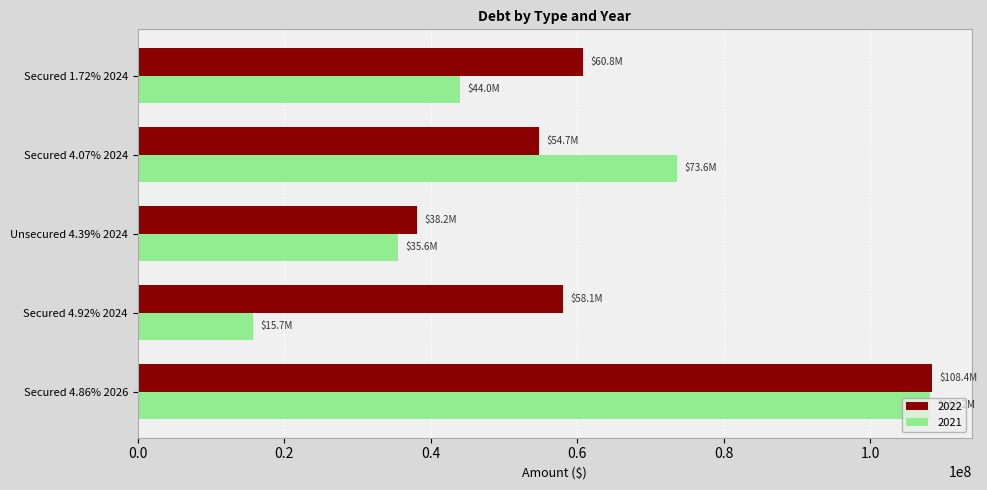

Read the 2022 value at Secured 4.86% 2026, to the nearest 100.

108431200